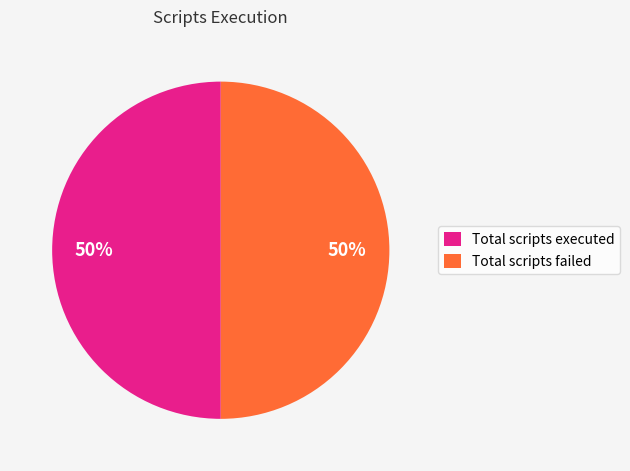

The Total scripts executed slice represents 61% of the pie. True or false?

False